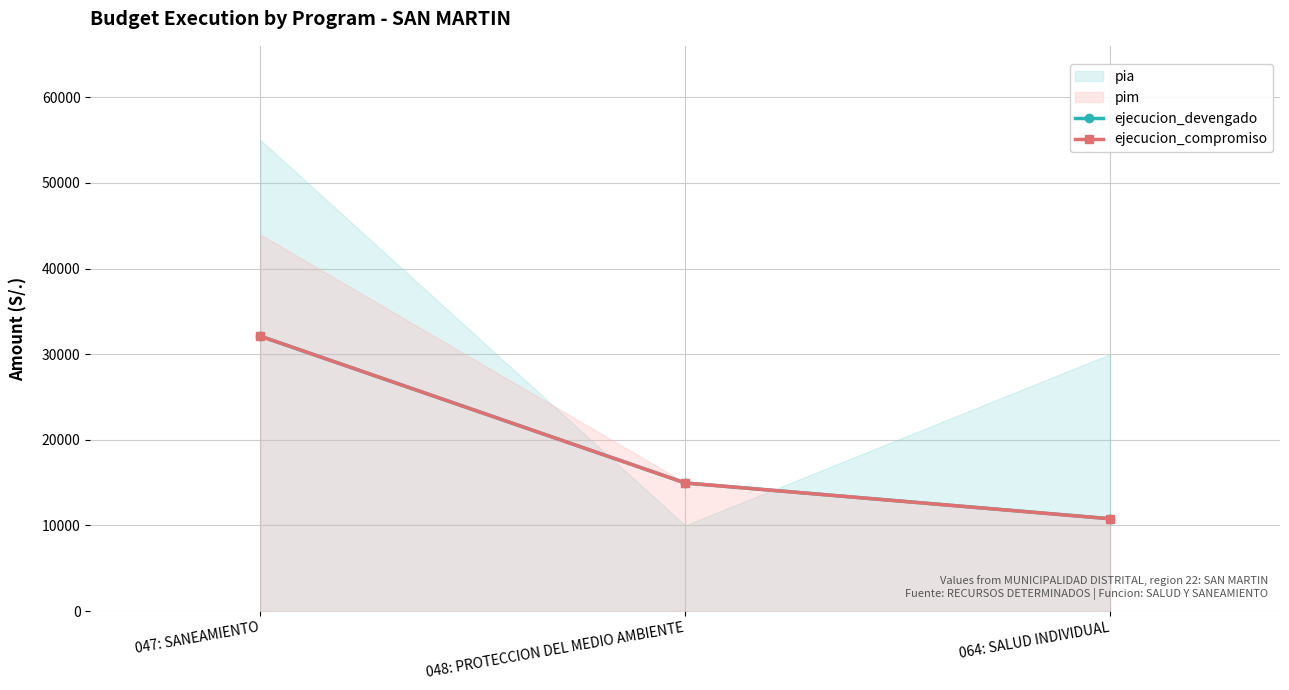

At how many categories does at least one series exceed 12030?

2